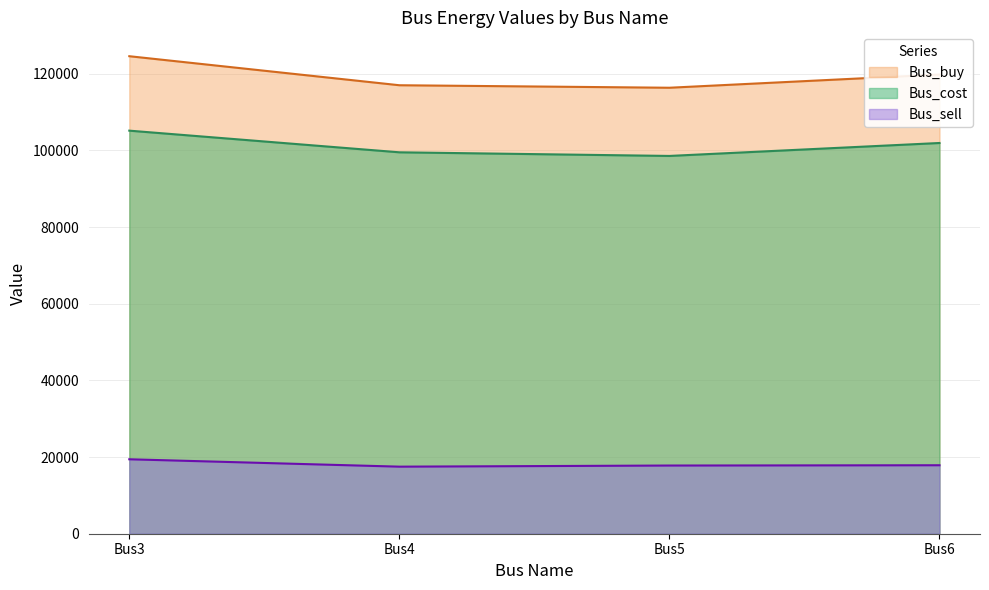

What is the maximum value shown in the chart?

124565.9